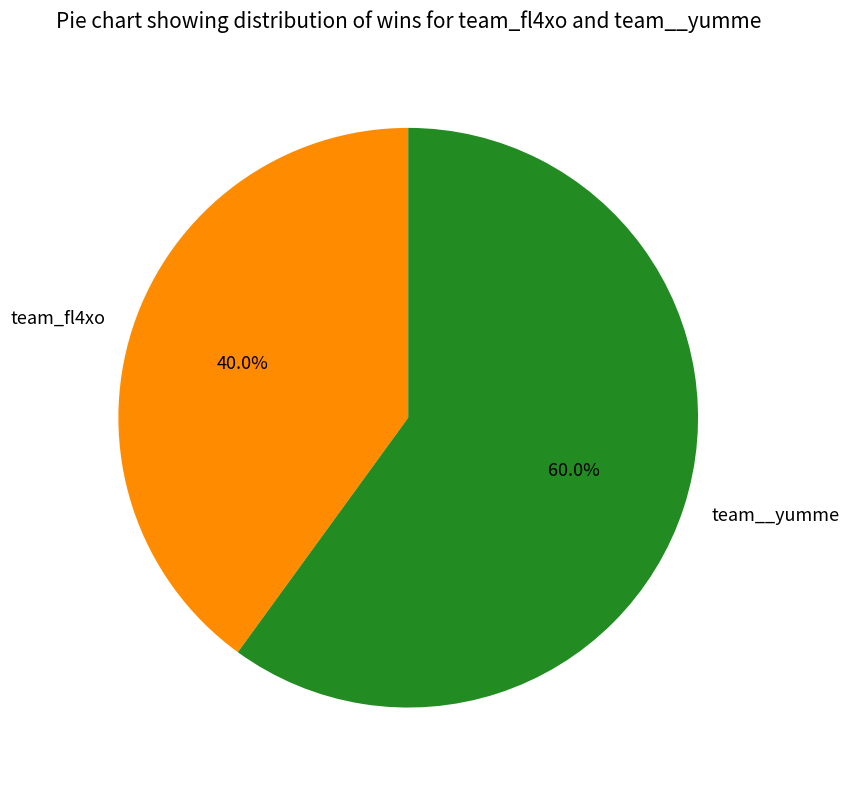

What is the largest slice in the pie chart?

team__yumme